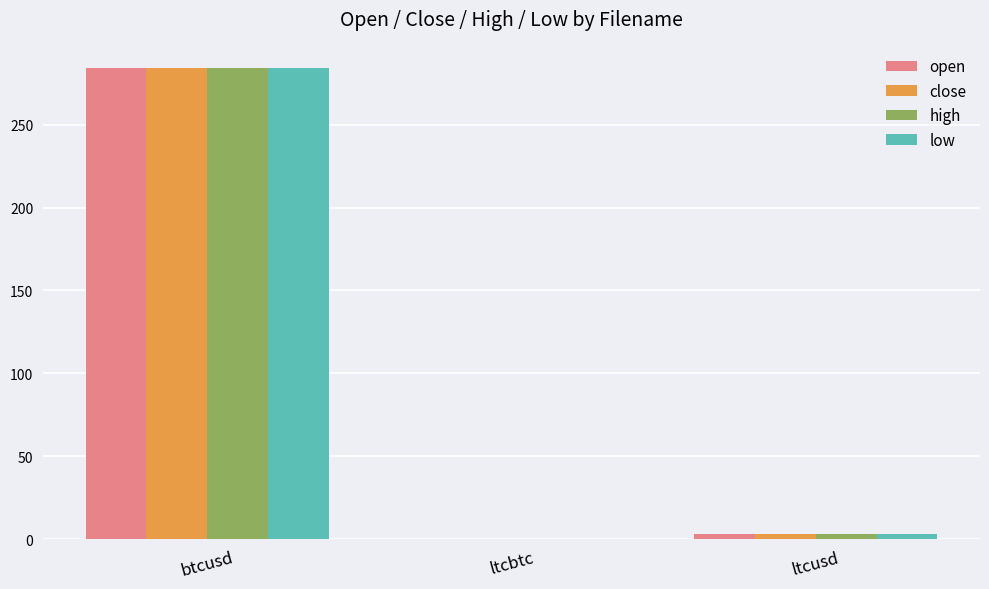

What is the sum of all low values?

287.3